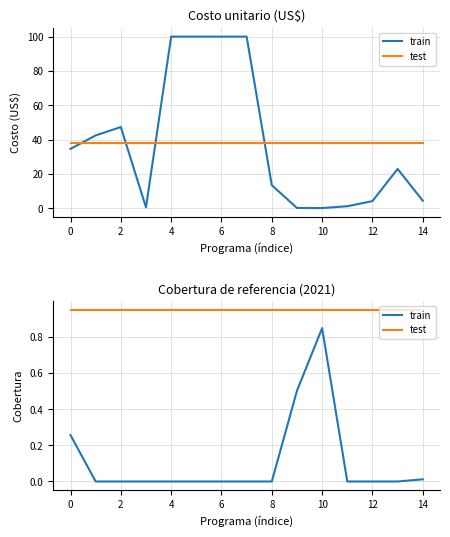

What is the difference between the maximum and second lowest values in the train series?

0.8